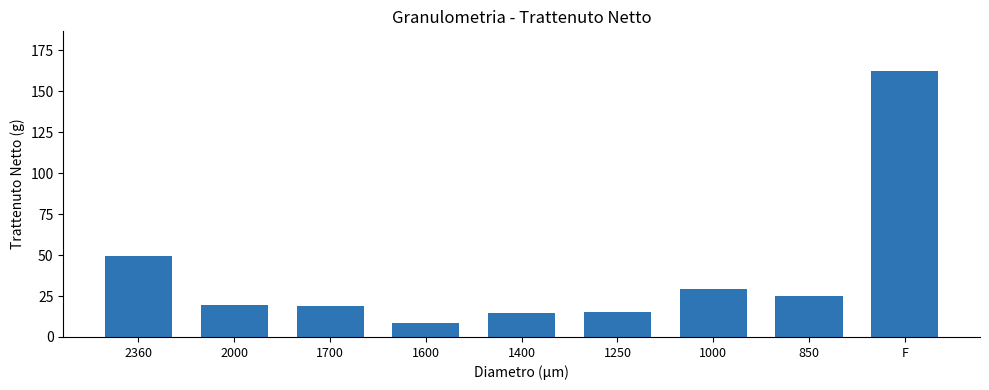

How many values are below 19?

4